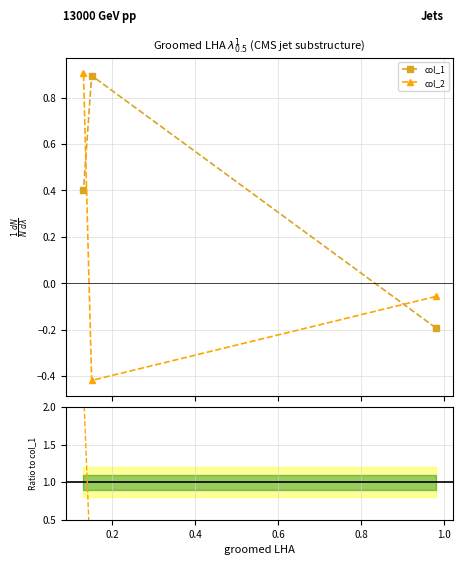

What is the value of the col_1 point at the 1st from the left?

0.4